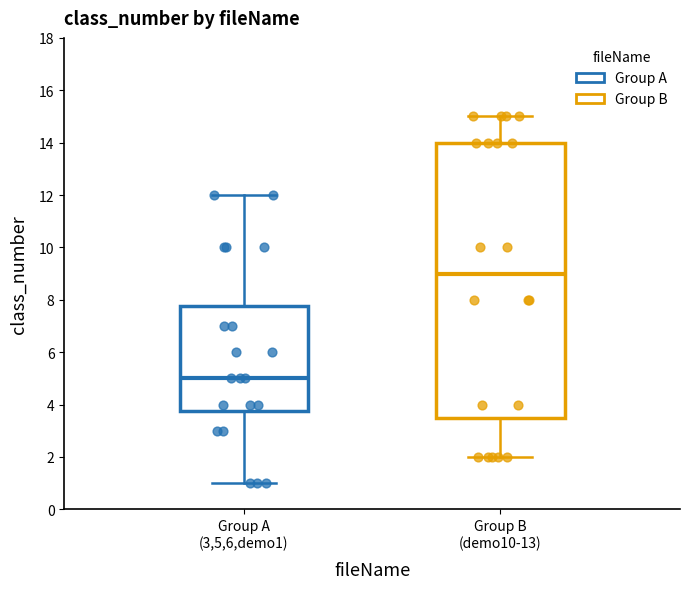

Reading left to right, read every box against the y-axis: the position of its median line, the range the box covers, and the ends of its whiskers. The values are not printed on the chart, so give them approximately, as read against the axis.

Group A (3,5,6,demo1): median 5.0, box 3.8 to 7.8, whiskers 1.0 to 12.0
Group B (demo10-13): median 9.0, box 3.6 to 14.0, whiskers 2.0 to 15.0